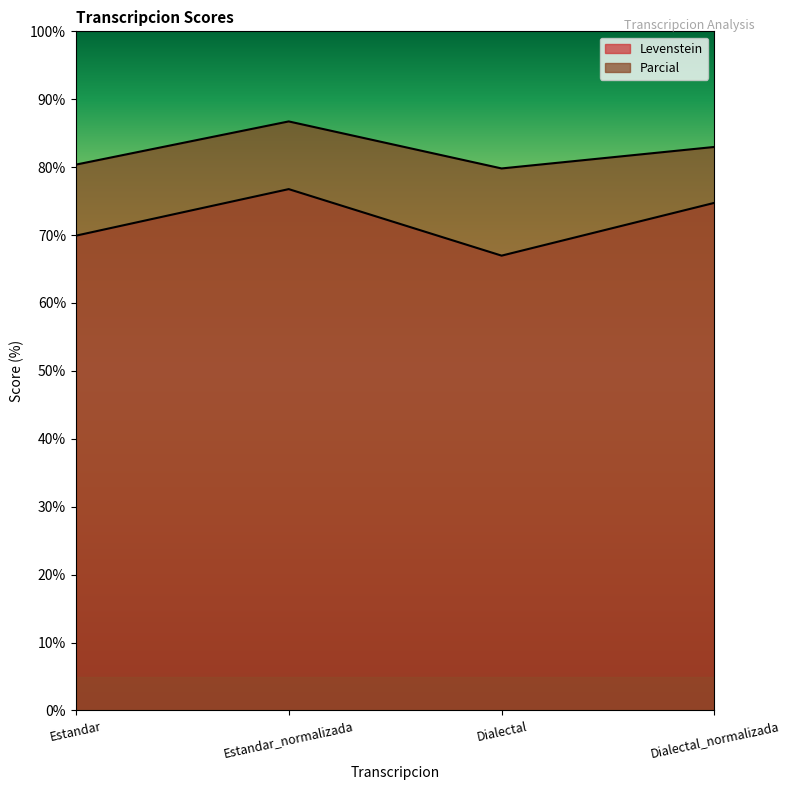

How many data points in Parcial are above 82?

2